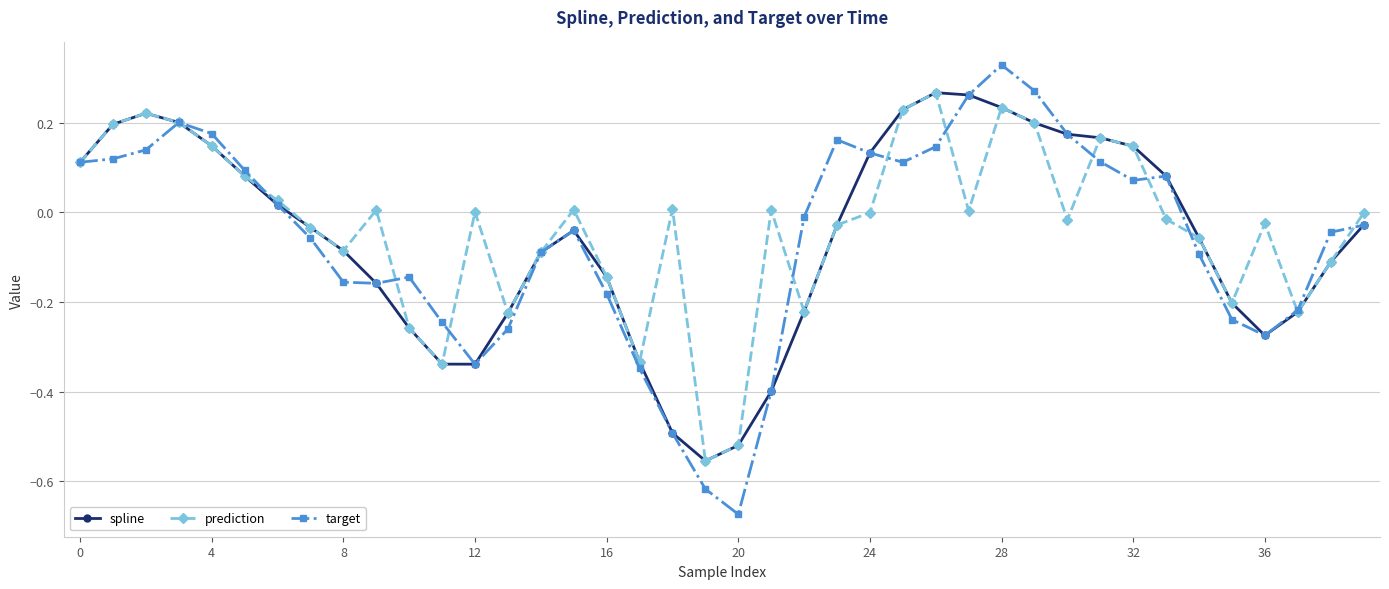

True or false: target has more than 2 interior local peaks.

True